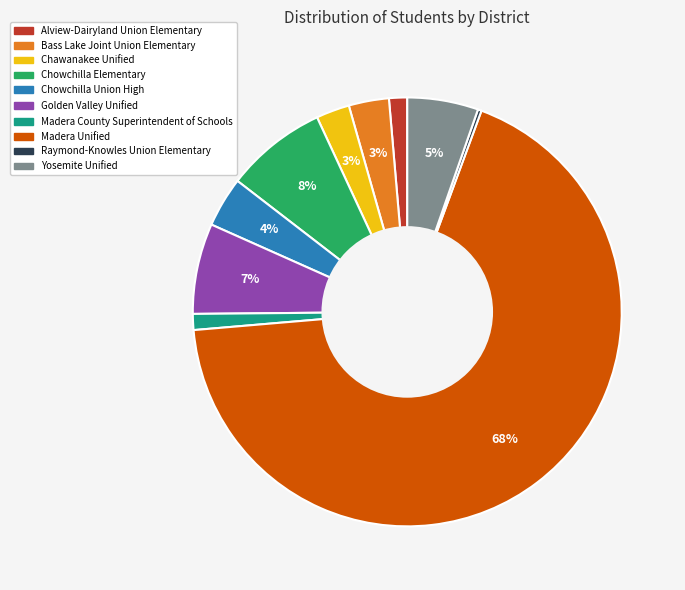

The Chowchilla Elementary slice represents 8% of the pie. True or false?

True